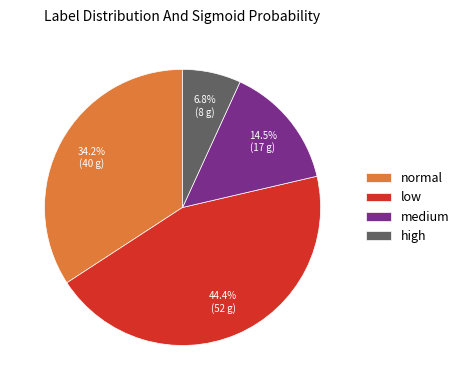

To the nearest percent, what is the average slice percentage?

25%